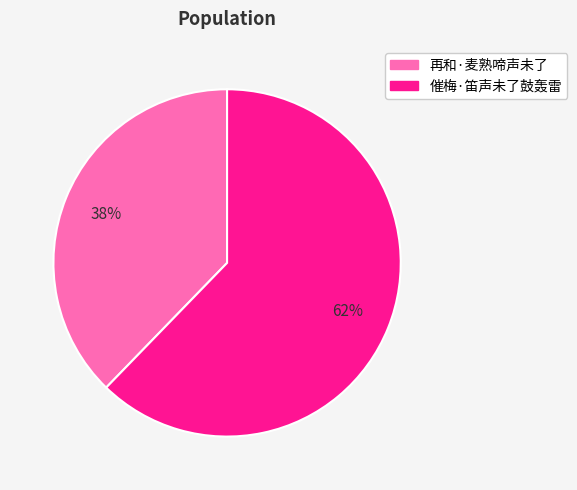

Which slice is the largest?

催梅·笛声未了鼓轰雷